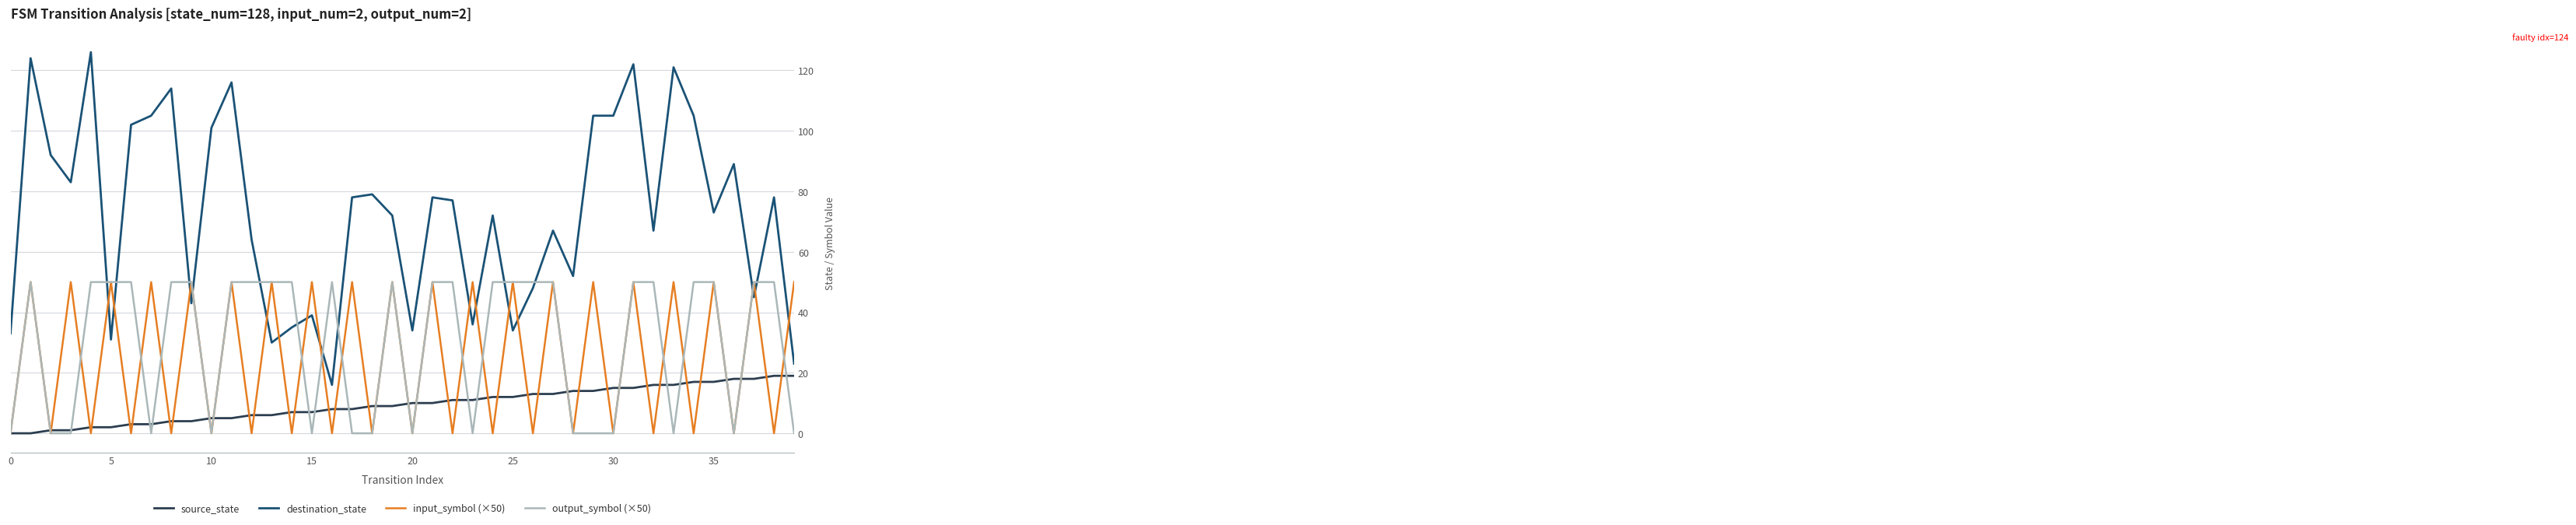

Which series has the widest spread of values?

destination_state